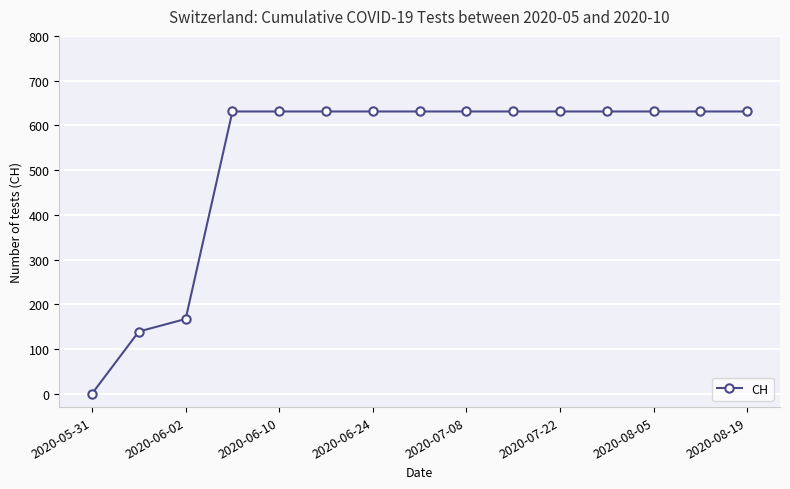

What is the greatest value displayed?

631